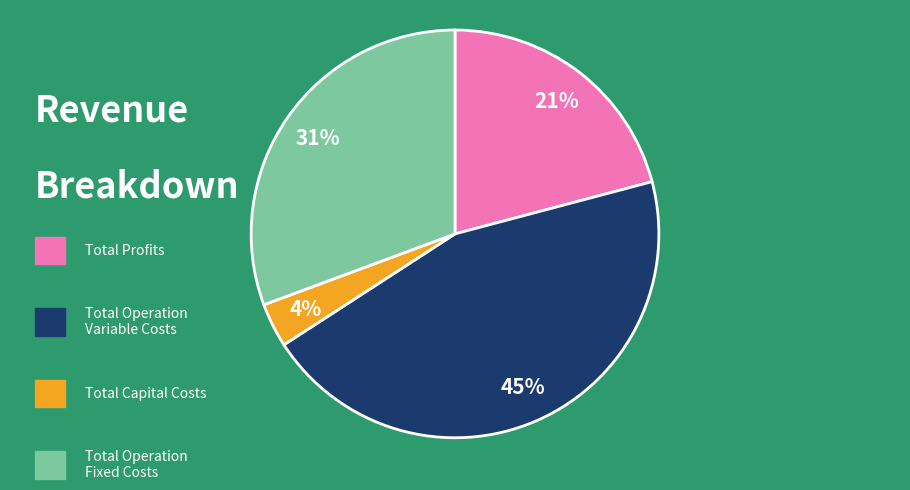

To the nearest percent, what is the average slice percentage?

25%